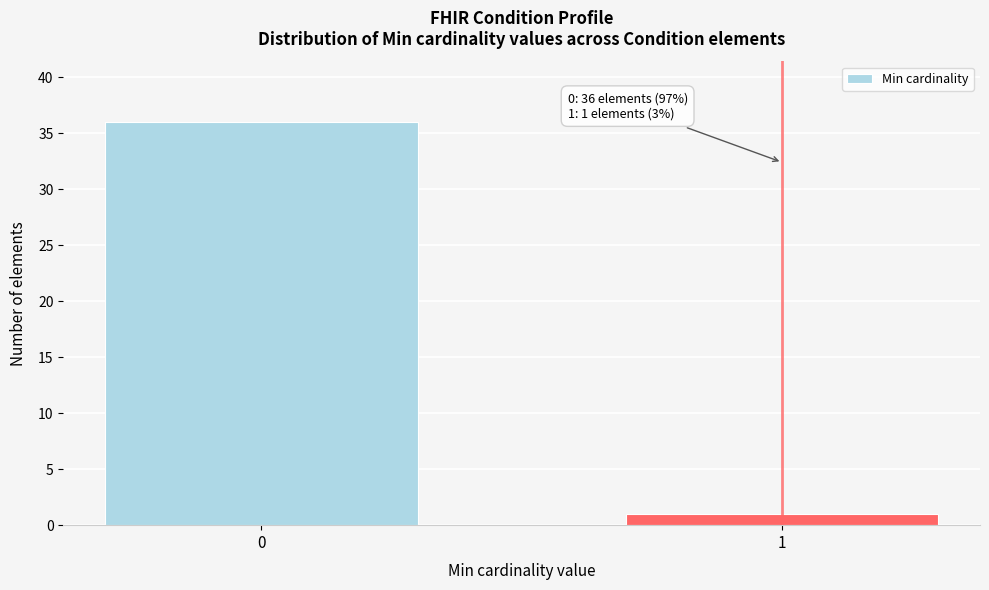

Reading left to right, extract all data points from this chart.

36	1